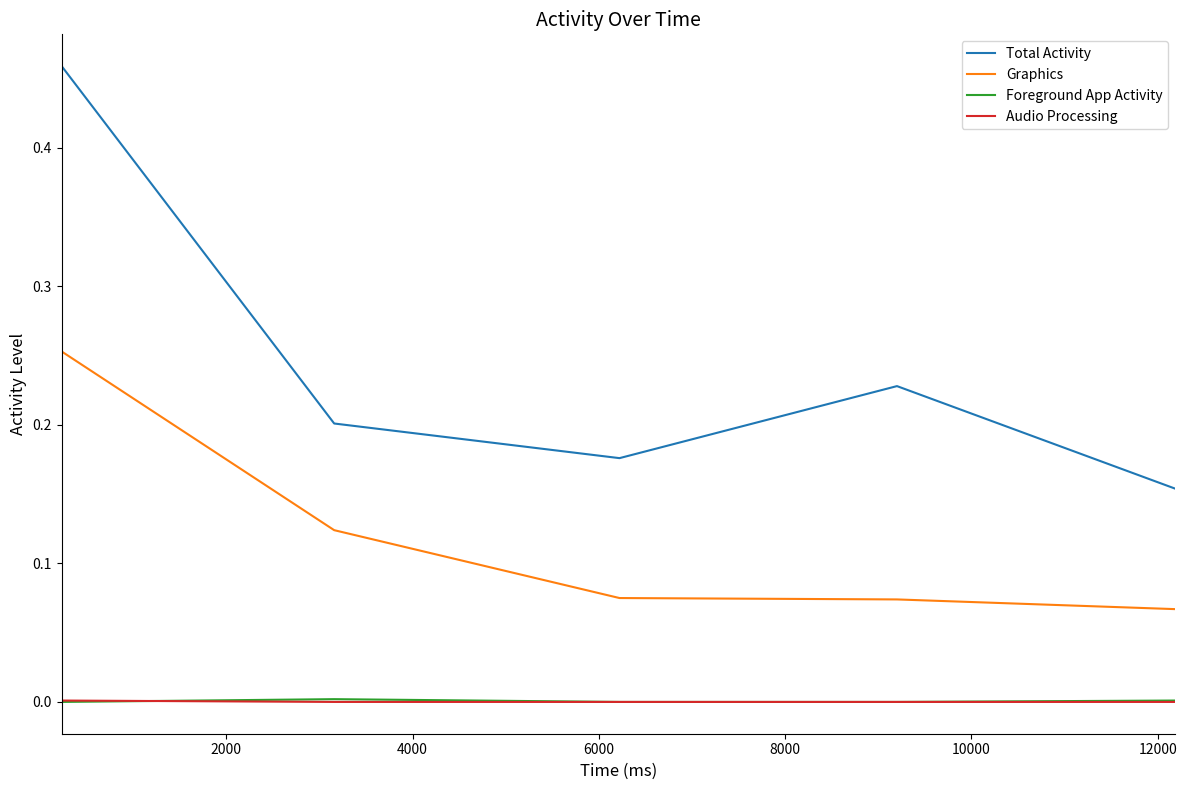

True or false: Total Activity and Graphics intersect in this chart.

False